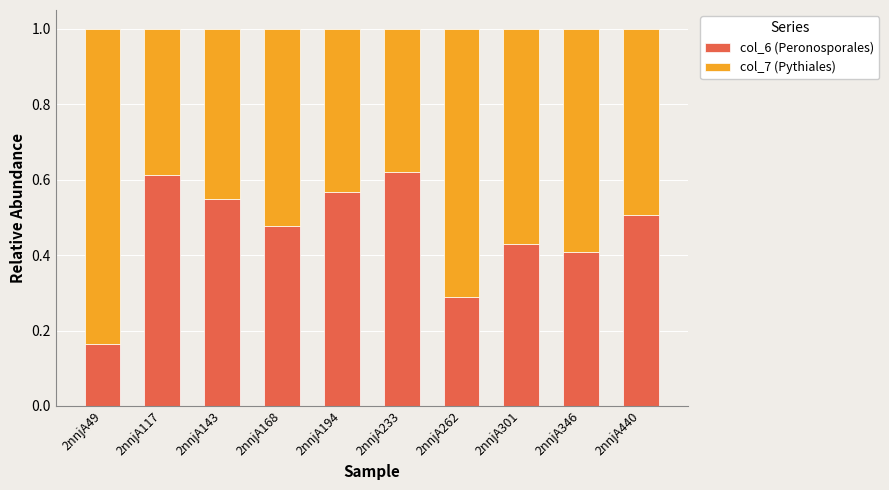

Where is col_6 (Peronosporales) nearest to the value 0?

2nnjA49